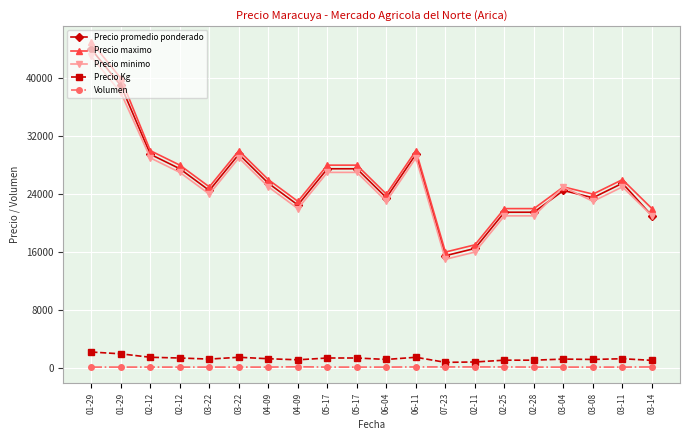

Count the number of categories in the chart.

20